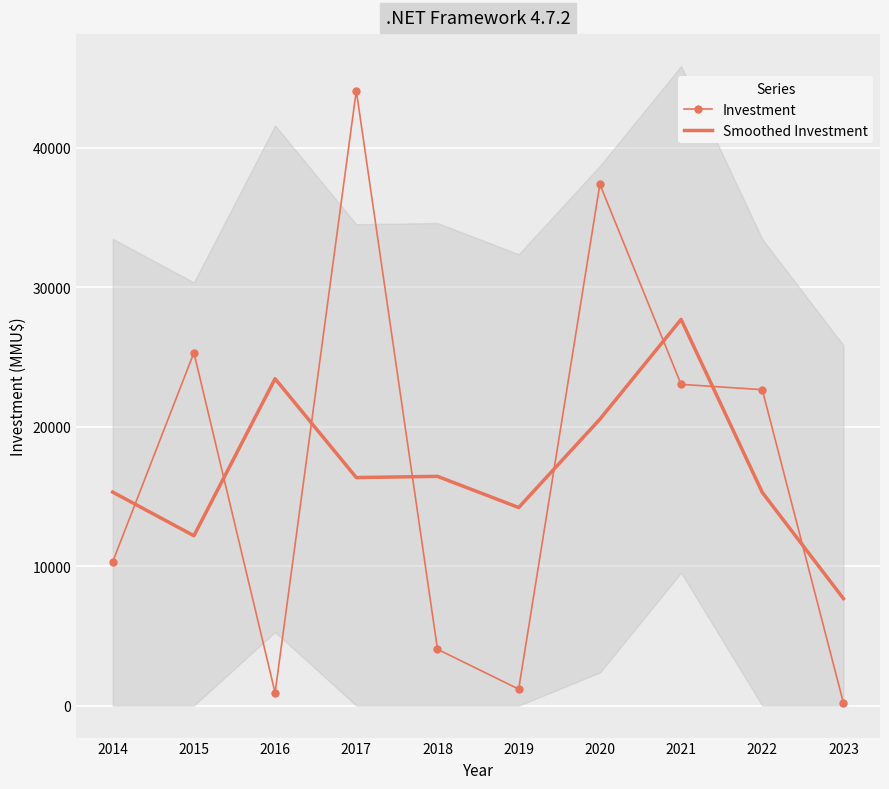

What is the value of the Investment point at the 2nd from the left?

25300.0